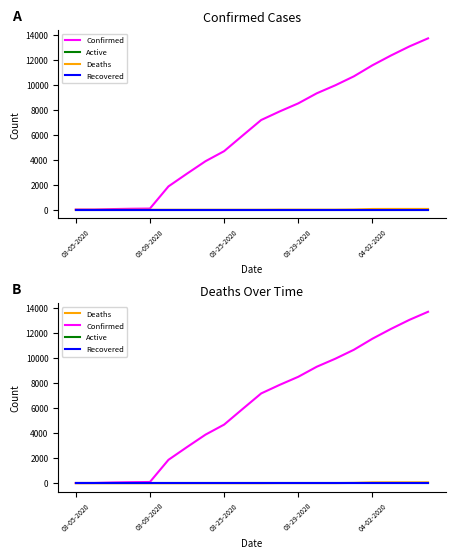

True or false: Recovered and Active cross at least once.

False